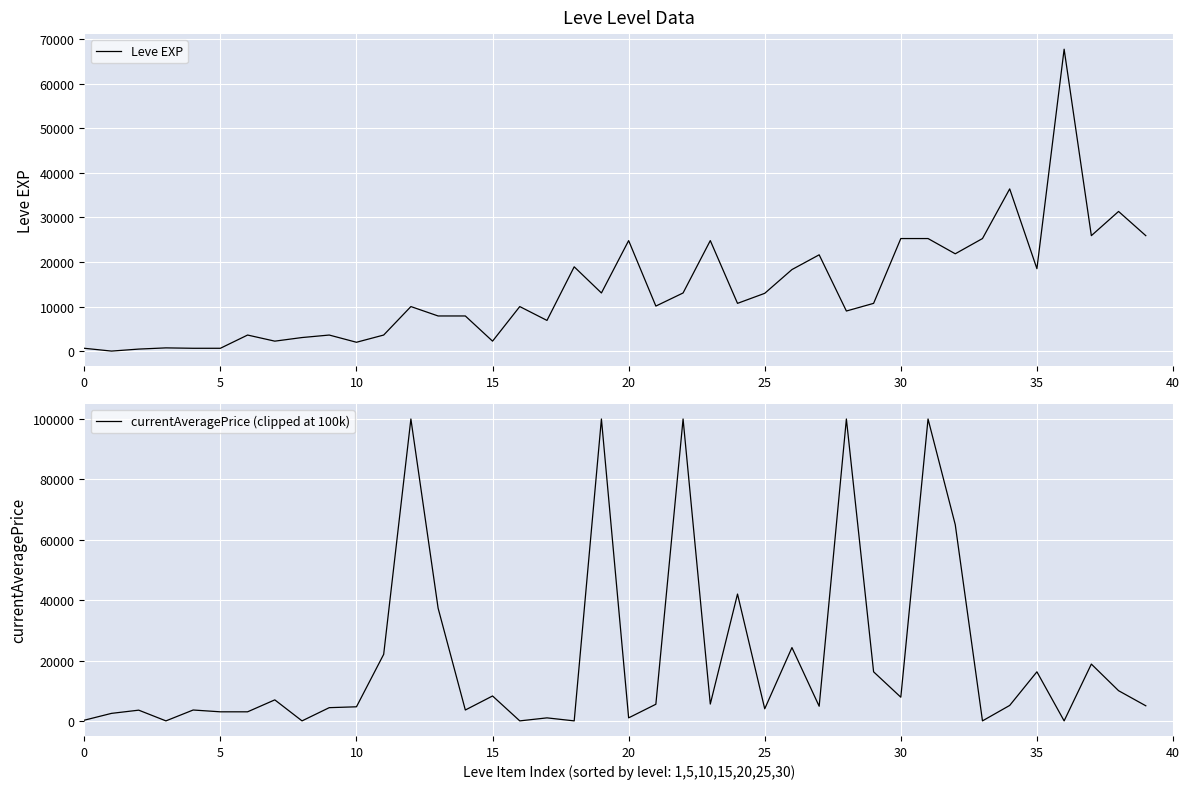

At which category is the sum across all series the highest?

31